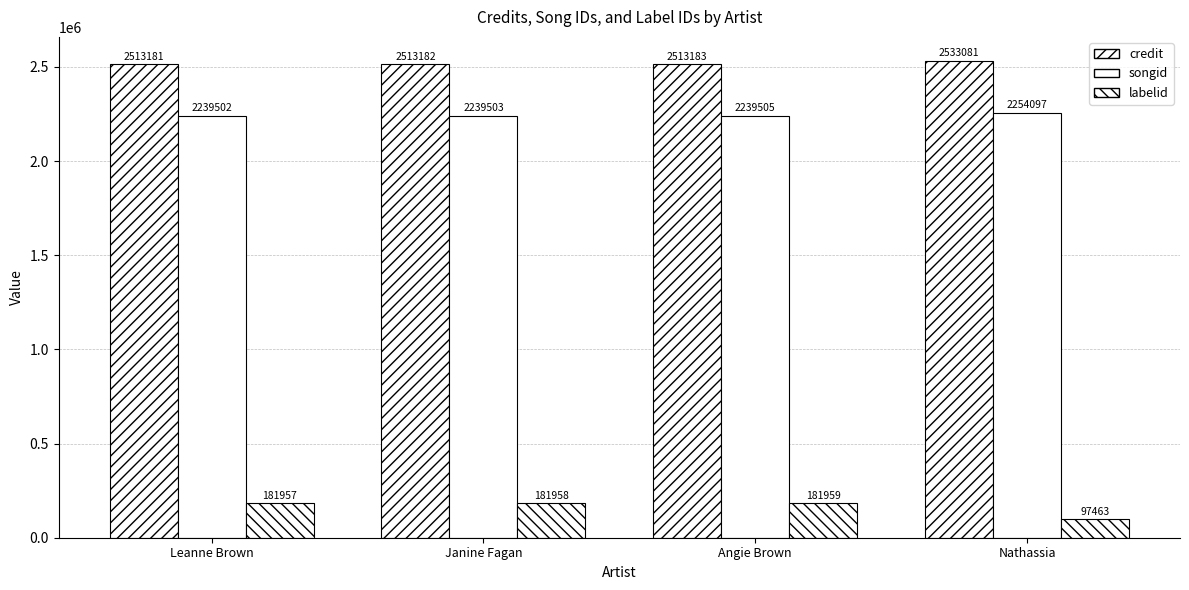

Is it true that songid equals 2239505 at Angie Brown?

True